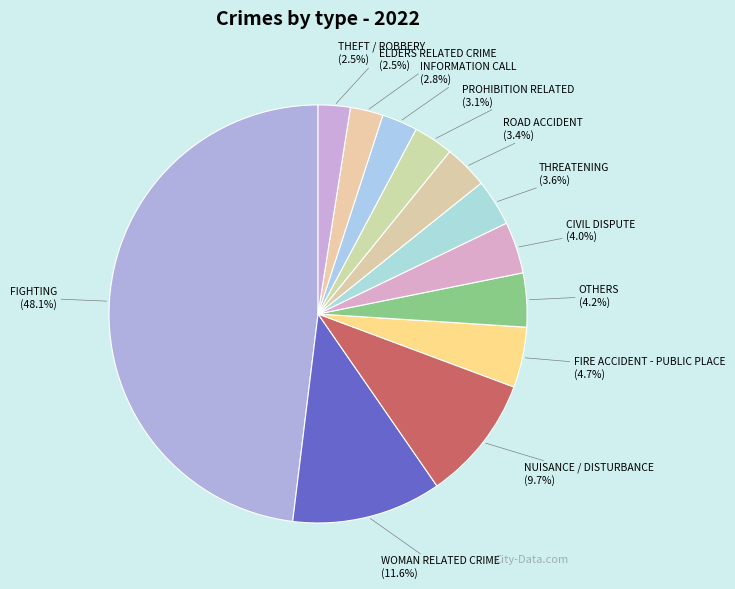

Which category has the biggest portion of the pie?

FIGHTING